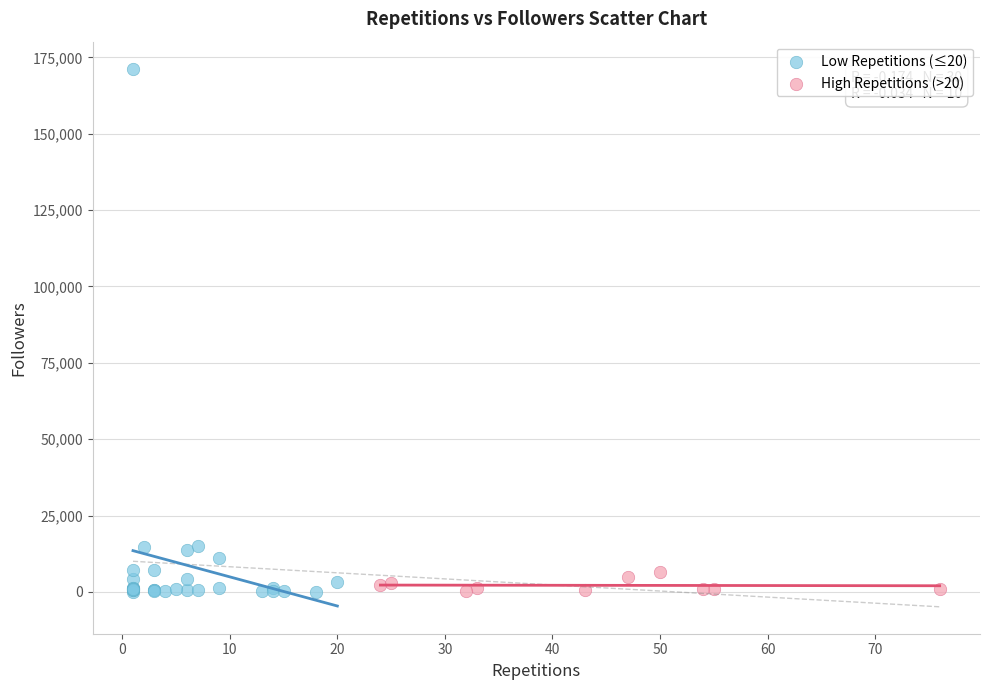

Which series has the largest Y range (max minus min)?

Low Repetitions (≤20)